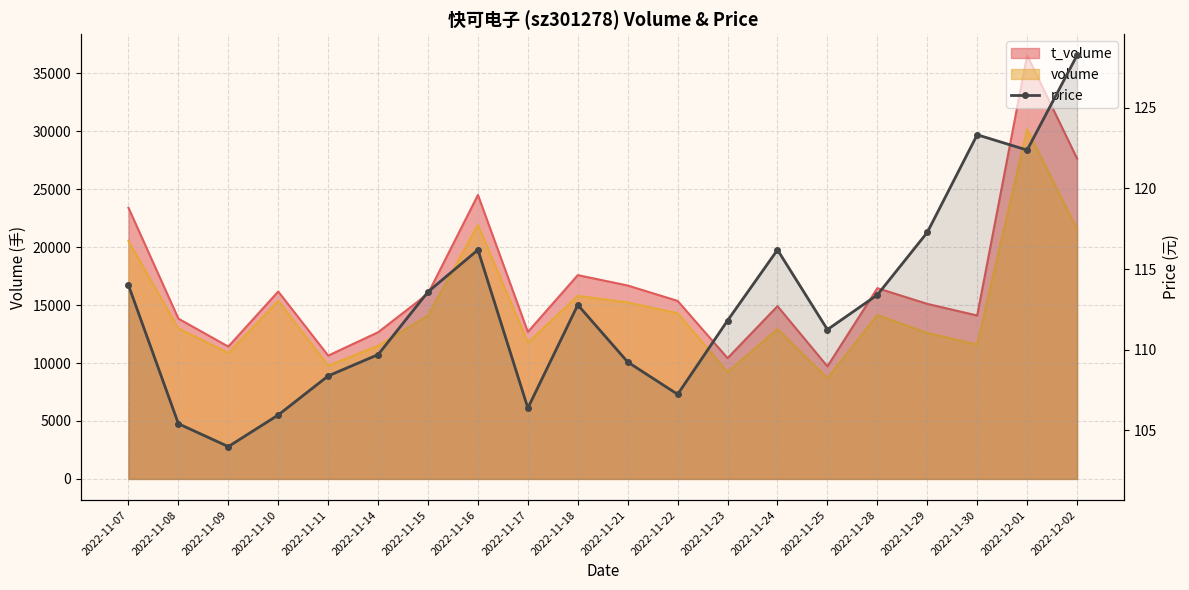

What is the difference between the maximum and minimum values?

24.2